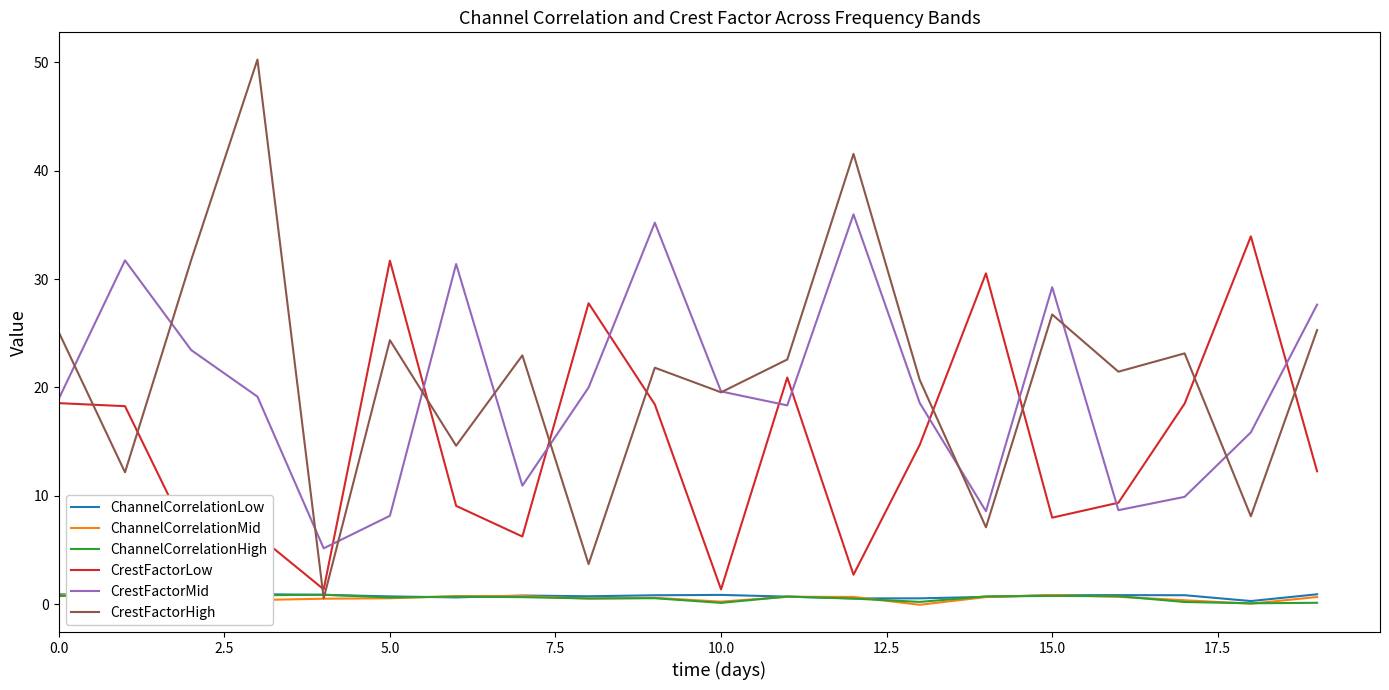

True or false: ChannelCorrelationHigh has a value of 0.6 at 5.0.

True